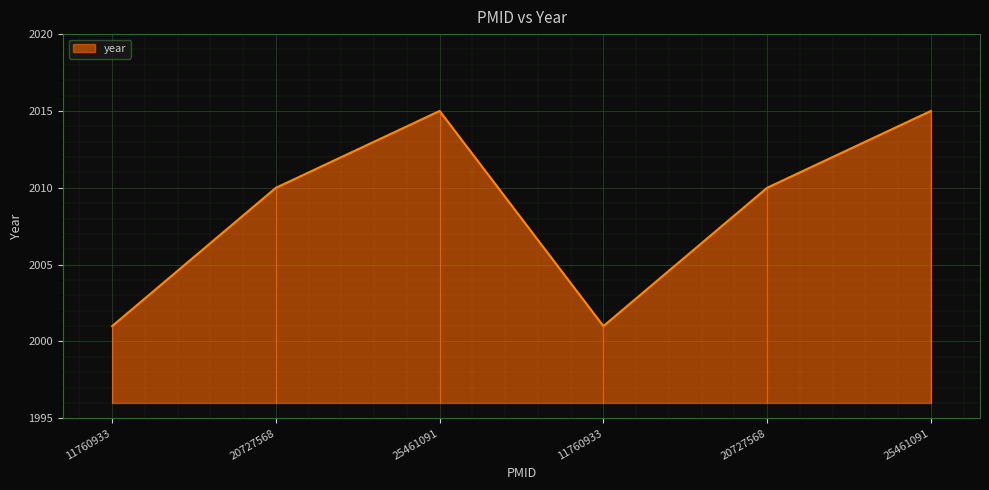

Reading right to left, what are all the values shown in this chart?

25461091=2015	20727568=2010	11760933=2001	25461091=2015	20727568=2010	11760933=2001